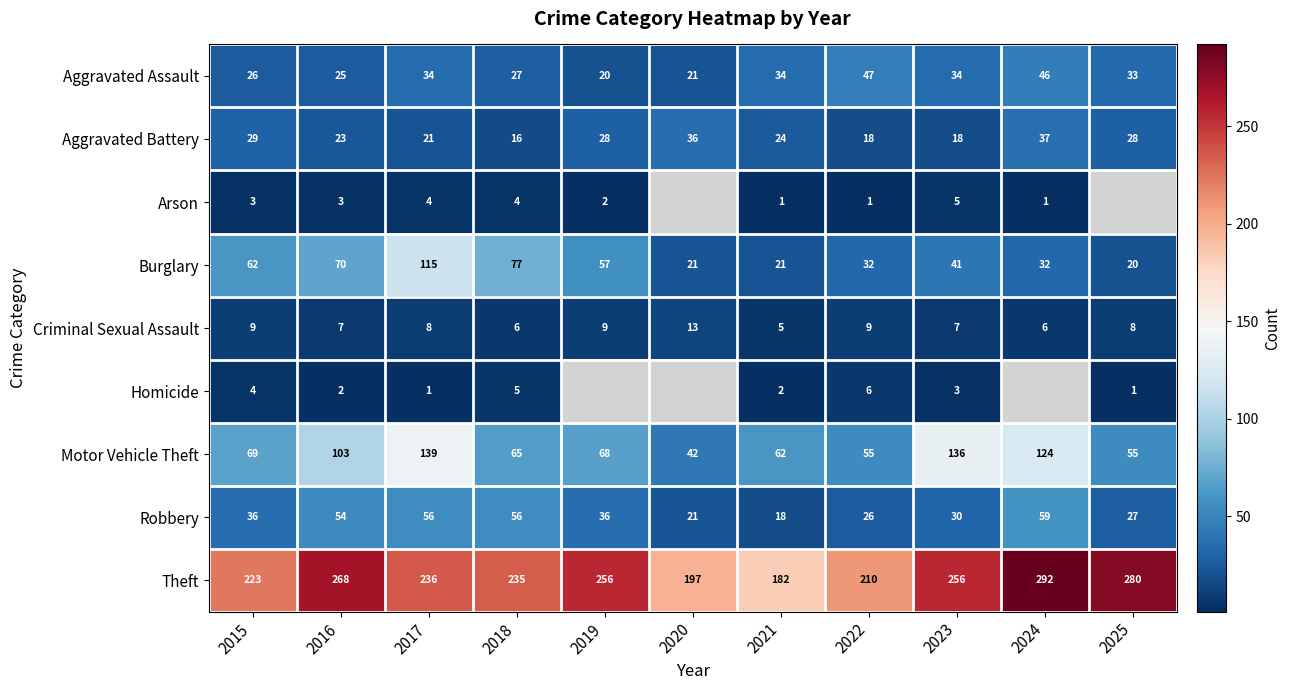

What is the total value across all series at 2022?

404